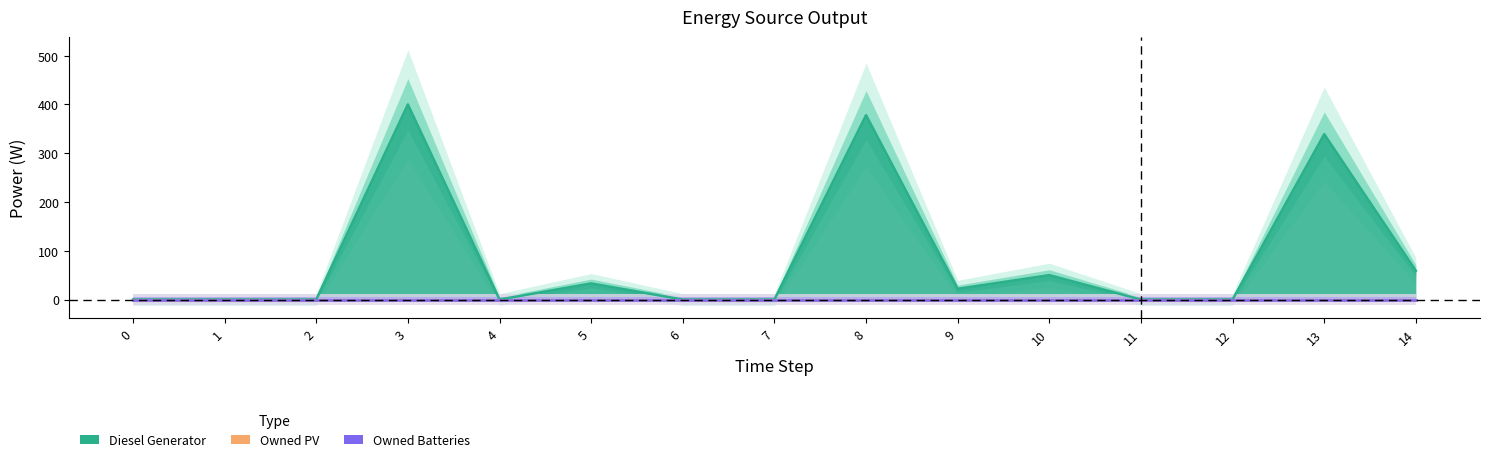

The value of Owned Batteries at 8 is 0. True or false?

True